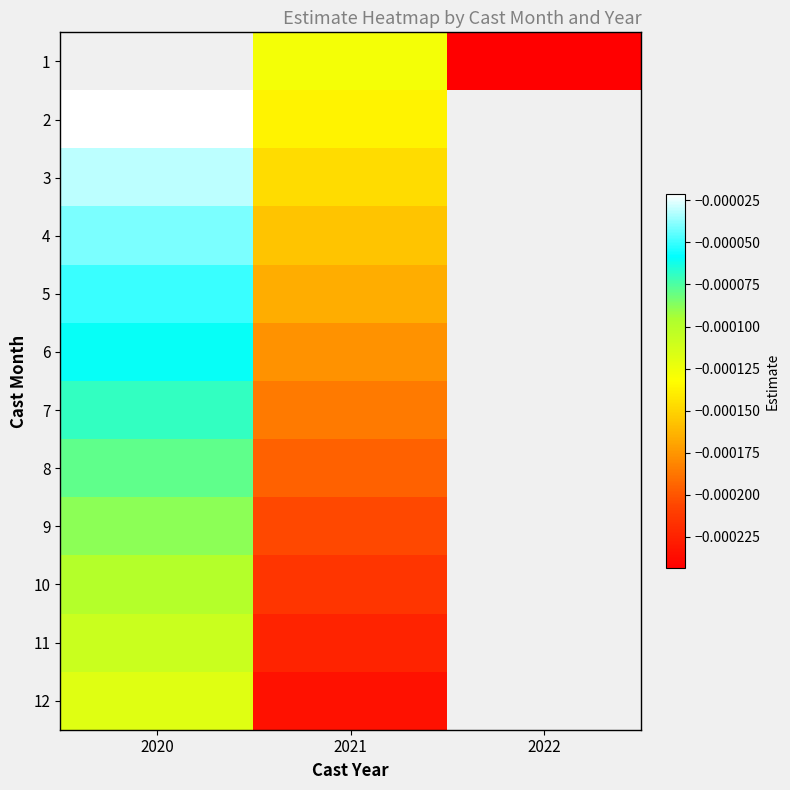

How many distinct data groups are displayed?

12